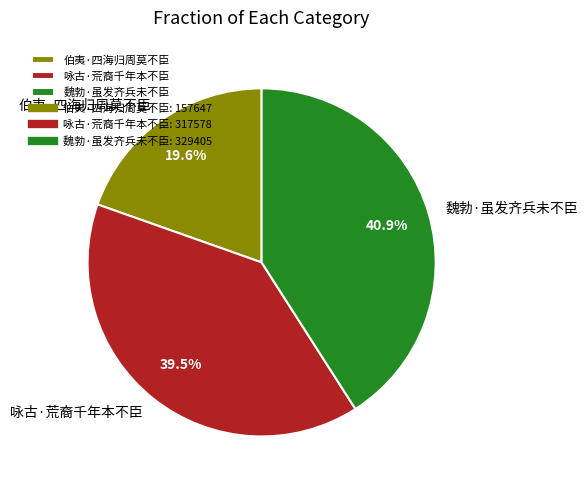

Which category has the smallest portion of the pie?

伯夷·四海归周莫不臣